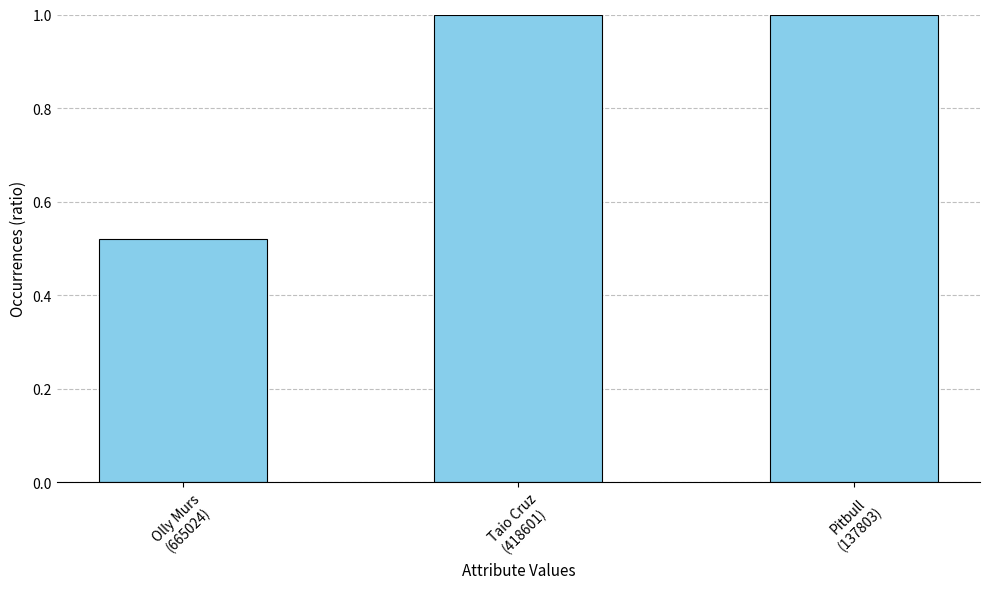

Is it true that the value at Pitbull
(137803) is 1.3?

False